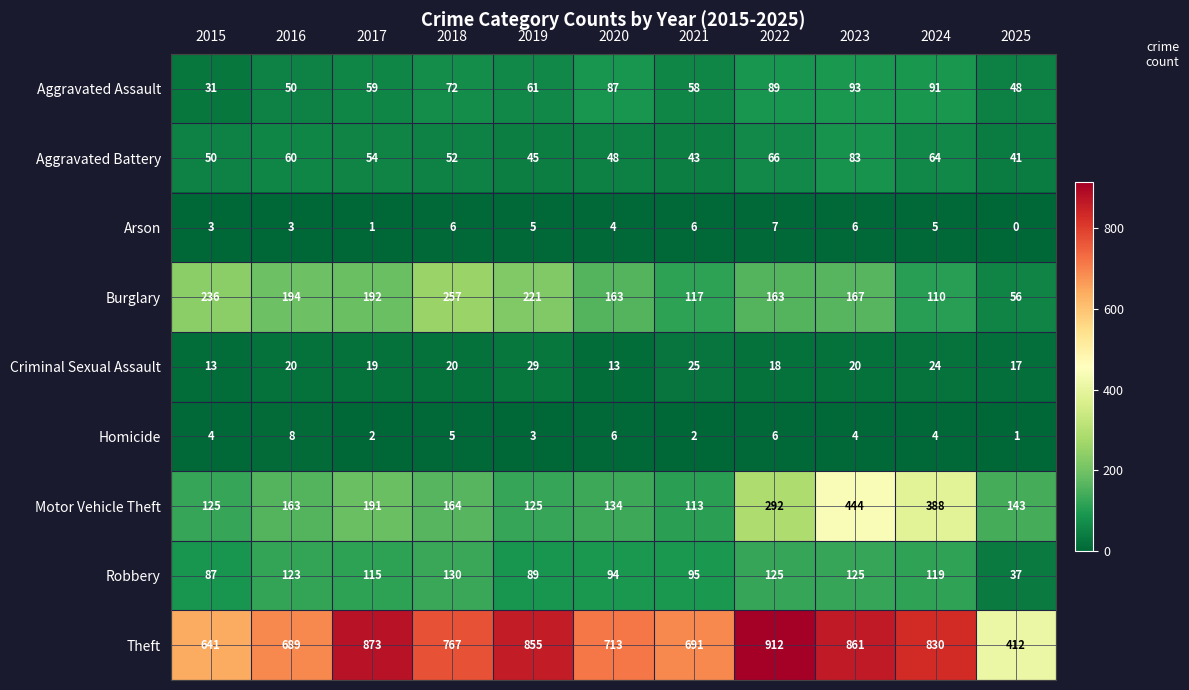

List the series in order of their peak value, lowest first.

Arson, Homicide, Criminal Sexual Assault, Aggravated Battery, Aggravated Assault, Robbery, Burglary, Motor Vehicle Theft, Theft